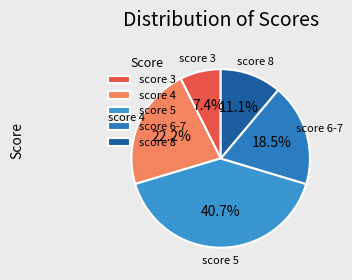

How many segments does this pie chart have?

5